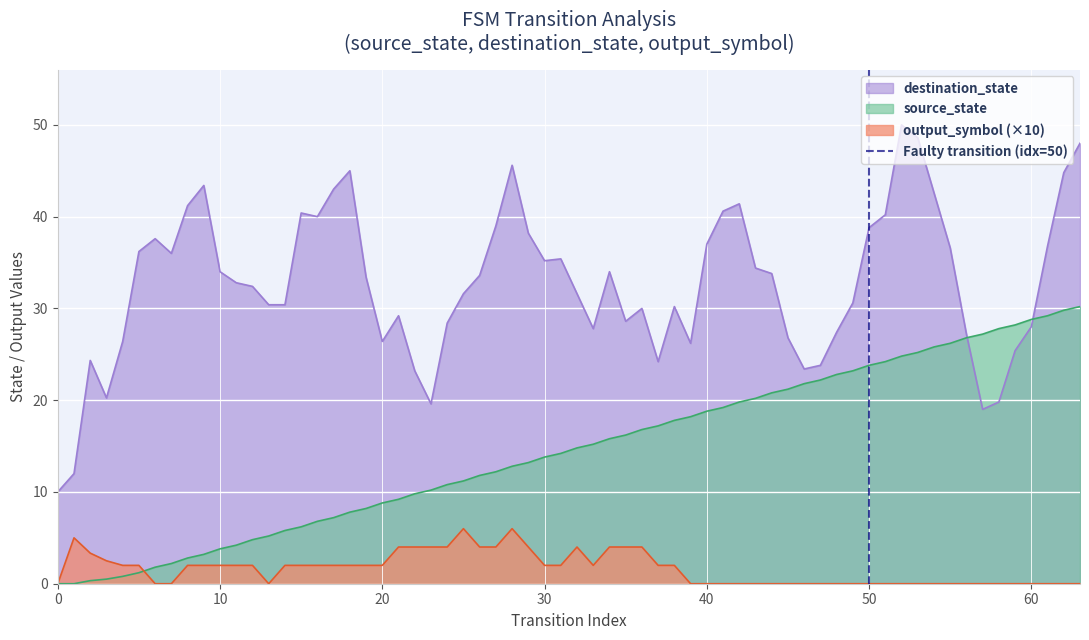

What is the minimum value for destination_state?

10.0